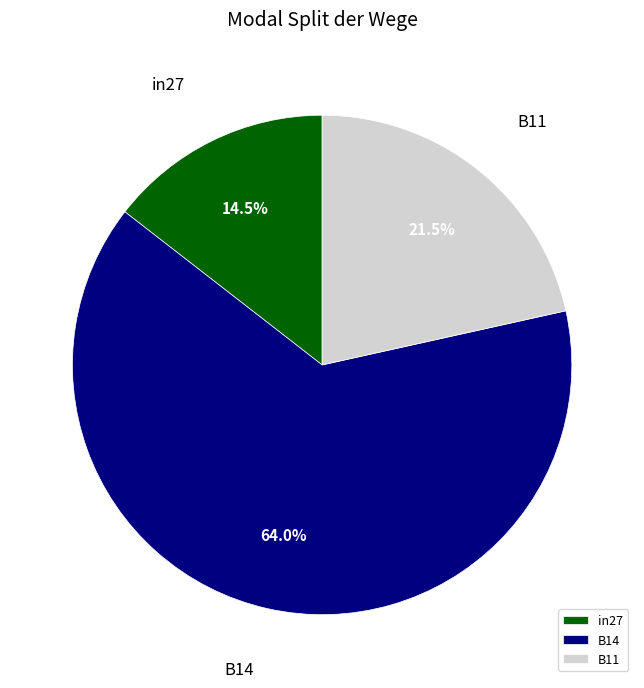

To the nearest percent, what is the difference between the B11 and B14 slice percentages?

42%